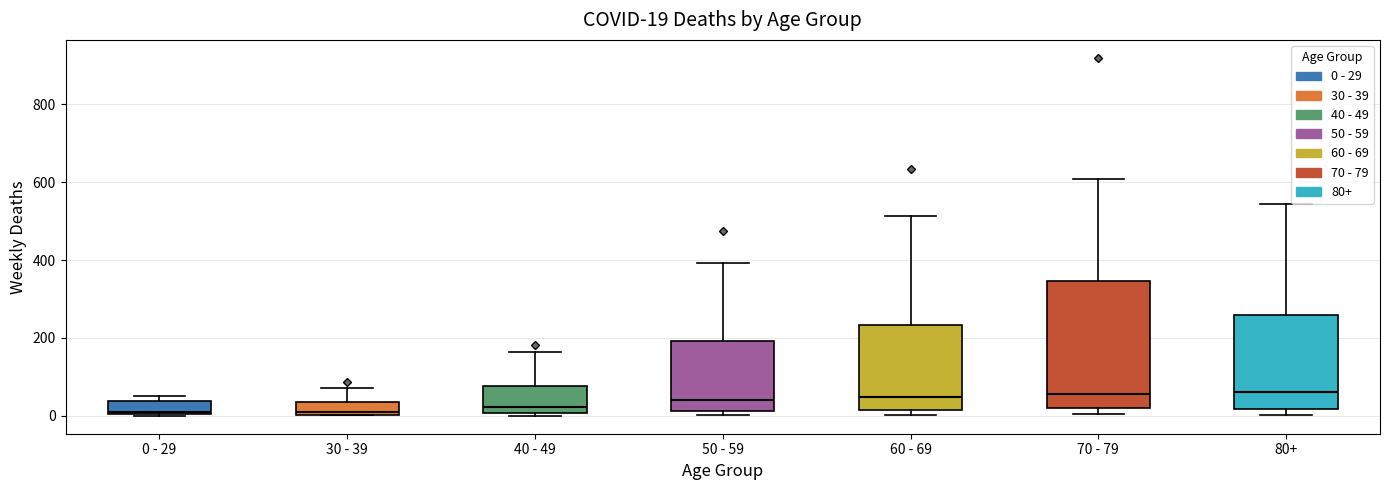

Which box is the tallest, from its lower edge to its upper edge?

70 - 79